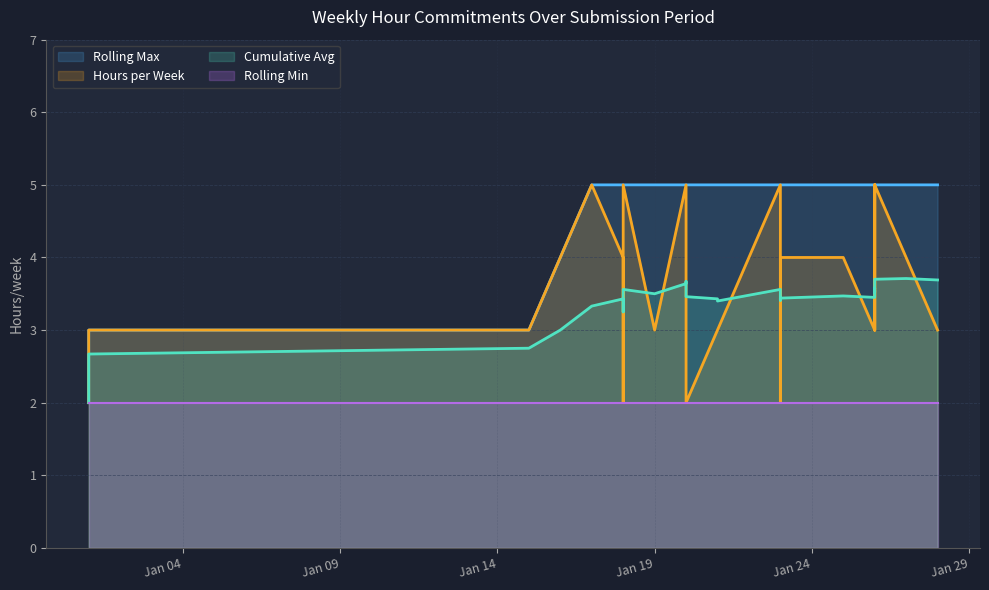

At which category does the chart reach its minimum across all series?

Jan 04